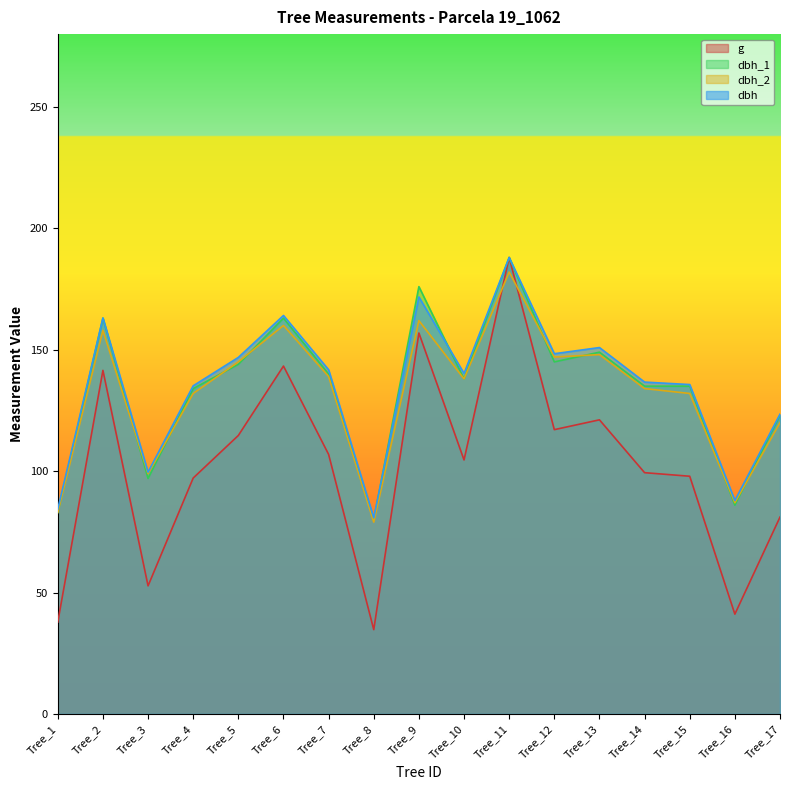

The dbh series shows 135.7 at Tree_15. True or false?

True